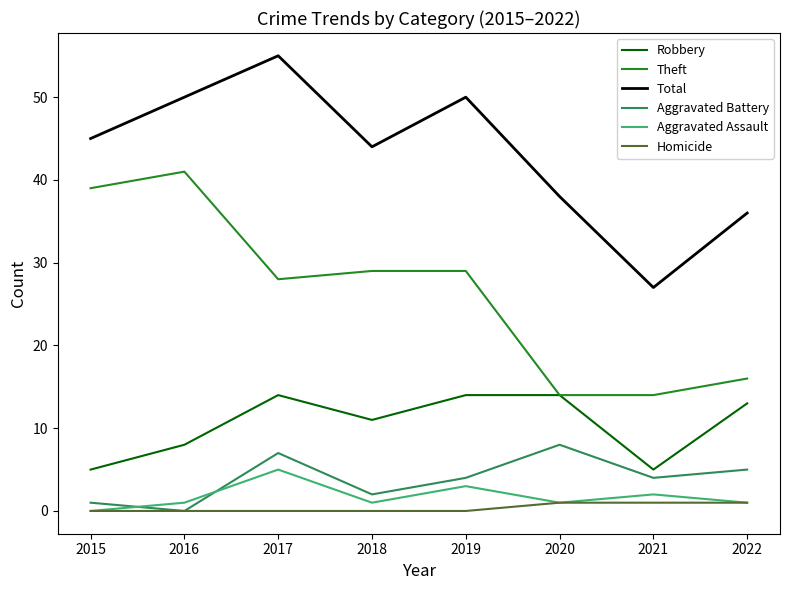

At which category does Theft reach its first local valley?

2017